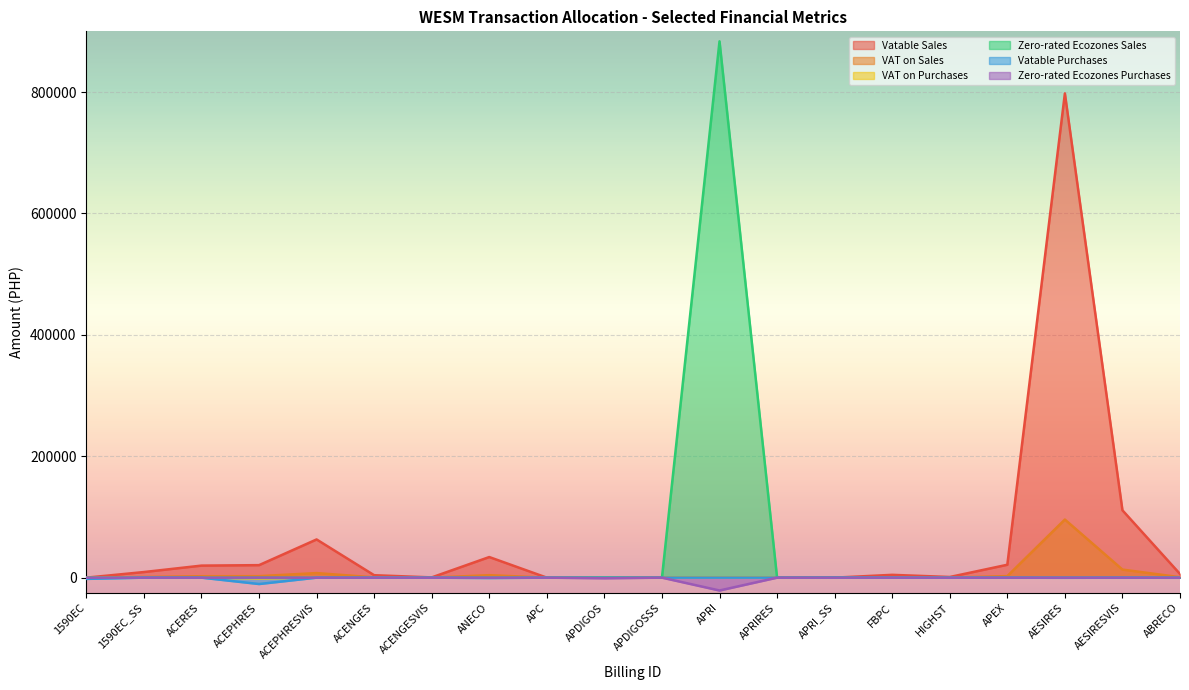

List the series in order of their peak value, highest first.

Zero-rated Ecozones Sales, Vatable Sales, VAT on Sales, VAT on Purchases, Vatable Purchases, Zero-rated Ecozones Purchases